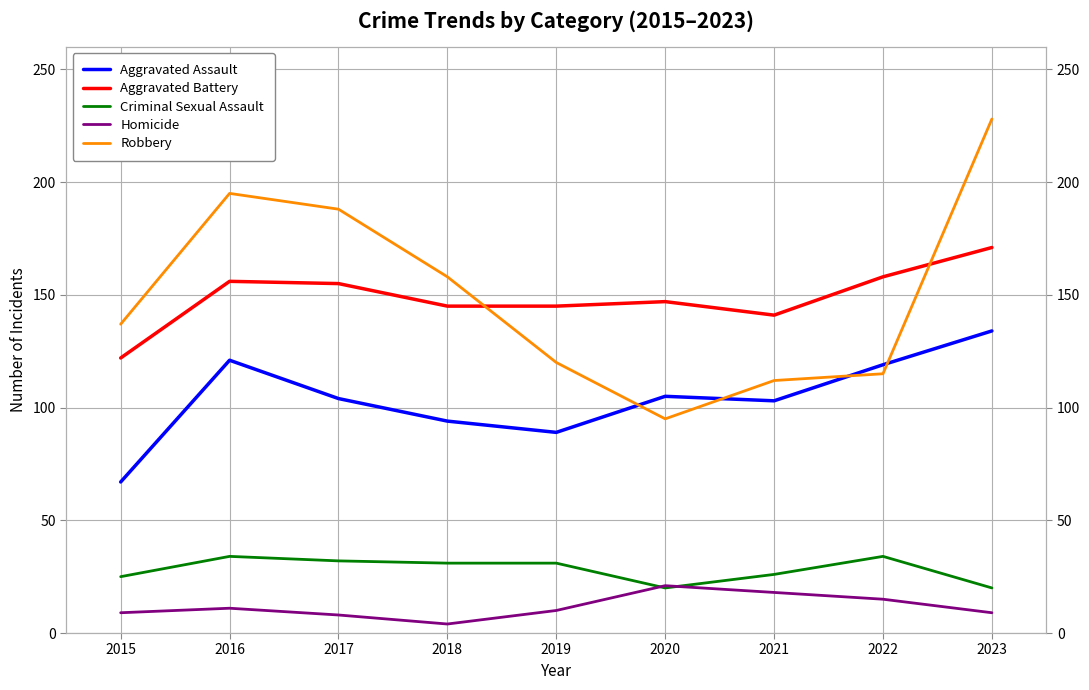

What is the value of the Criminal Sexual Assault point at the 9th from the left?

20